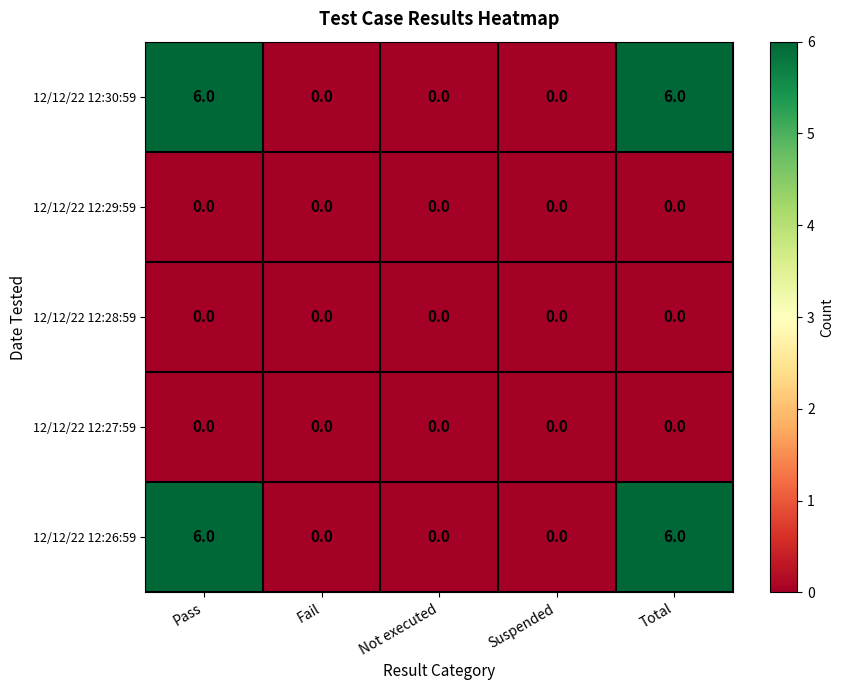

What is the sum of all 12/12/22 12:26:59 values?

12